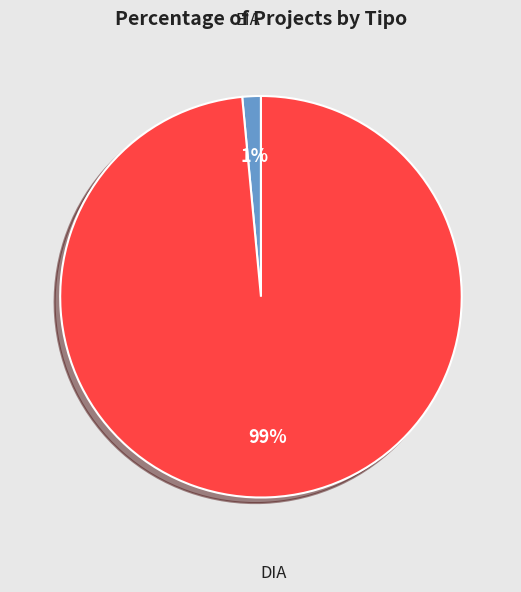

Is there a majority slice in this chart?

Yes